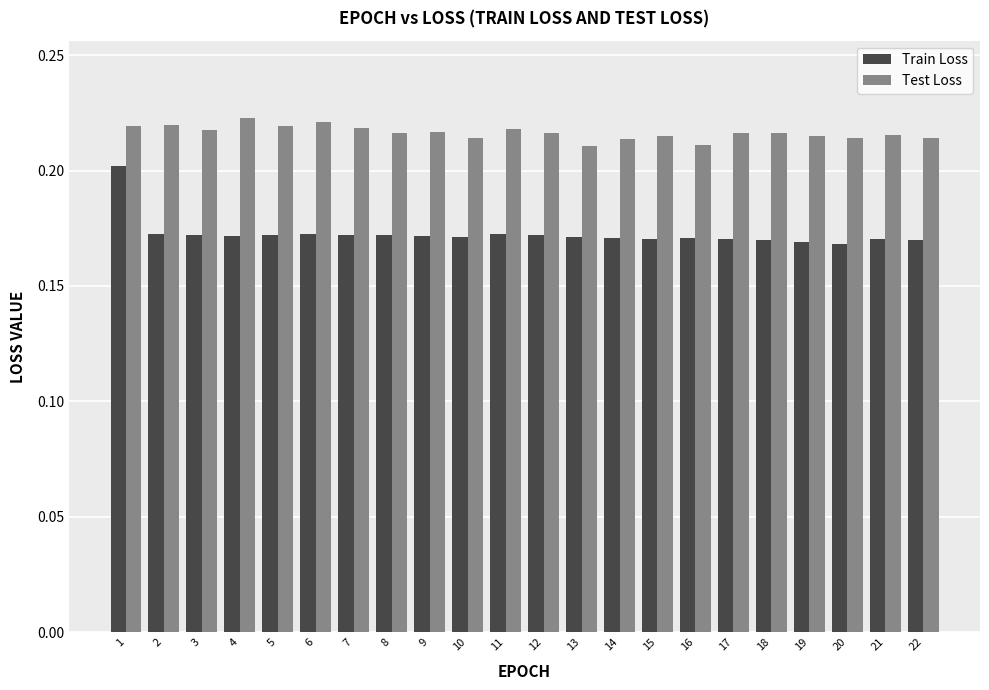

How many groups of bars are there?

22